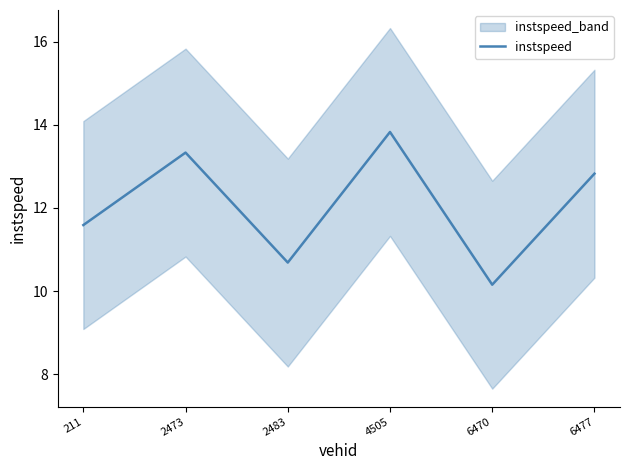

Where is the data nearest to the value 11?

2483